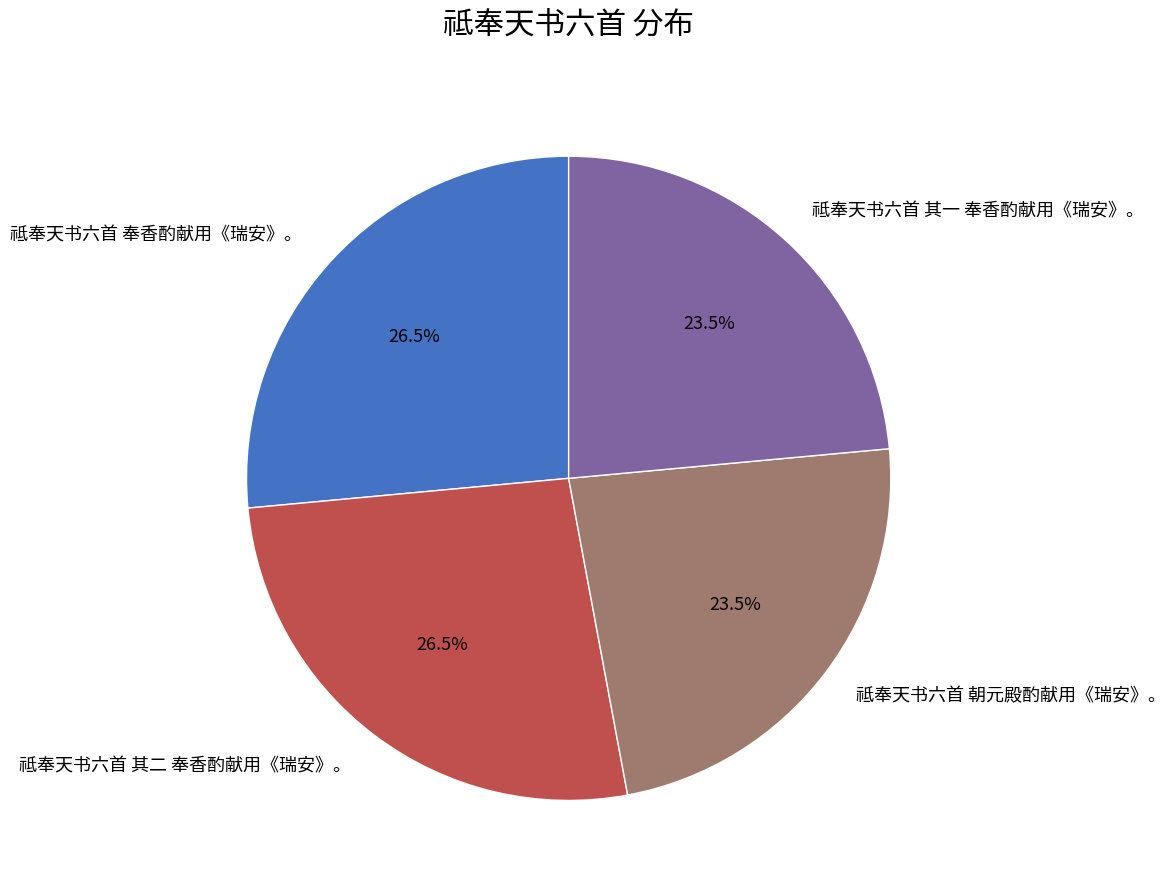

Which has a higher value, 祗奉天书六首 其二 奉香酌献用《瑞安》。 or 祗奉天书六首 朝元殿酌献用《瑞安》。?

祗奉天书六首 其二 奉香酌献用《瑞安》。